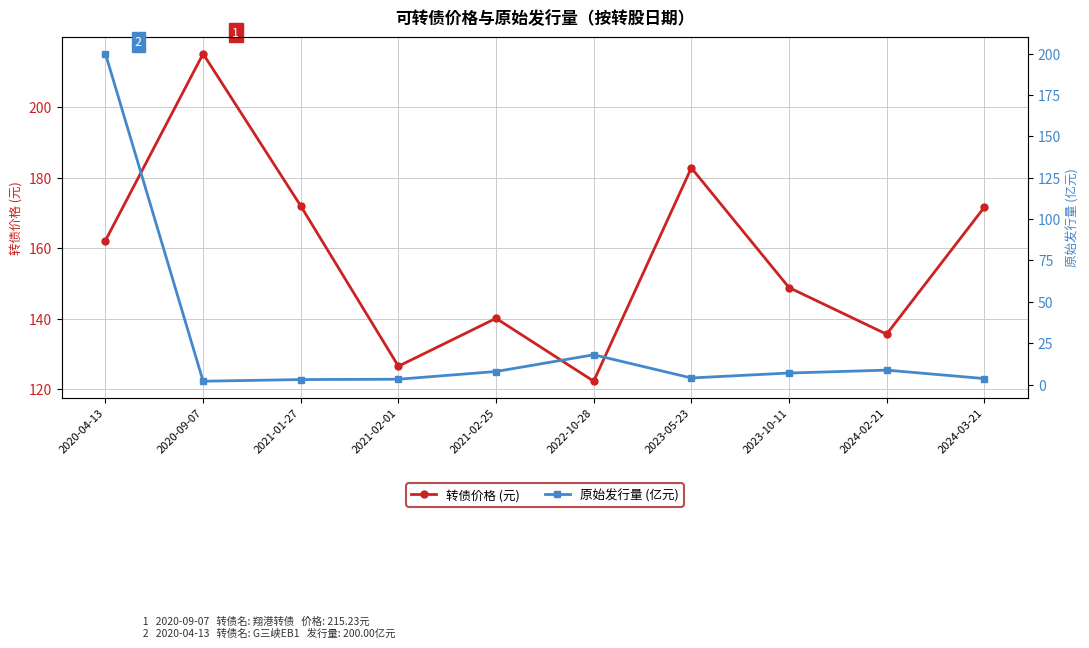

At which label does 原始发行量 (亿元) reach its minimum?

2020-09-07